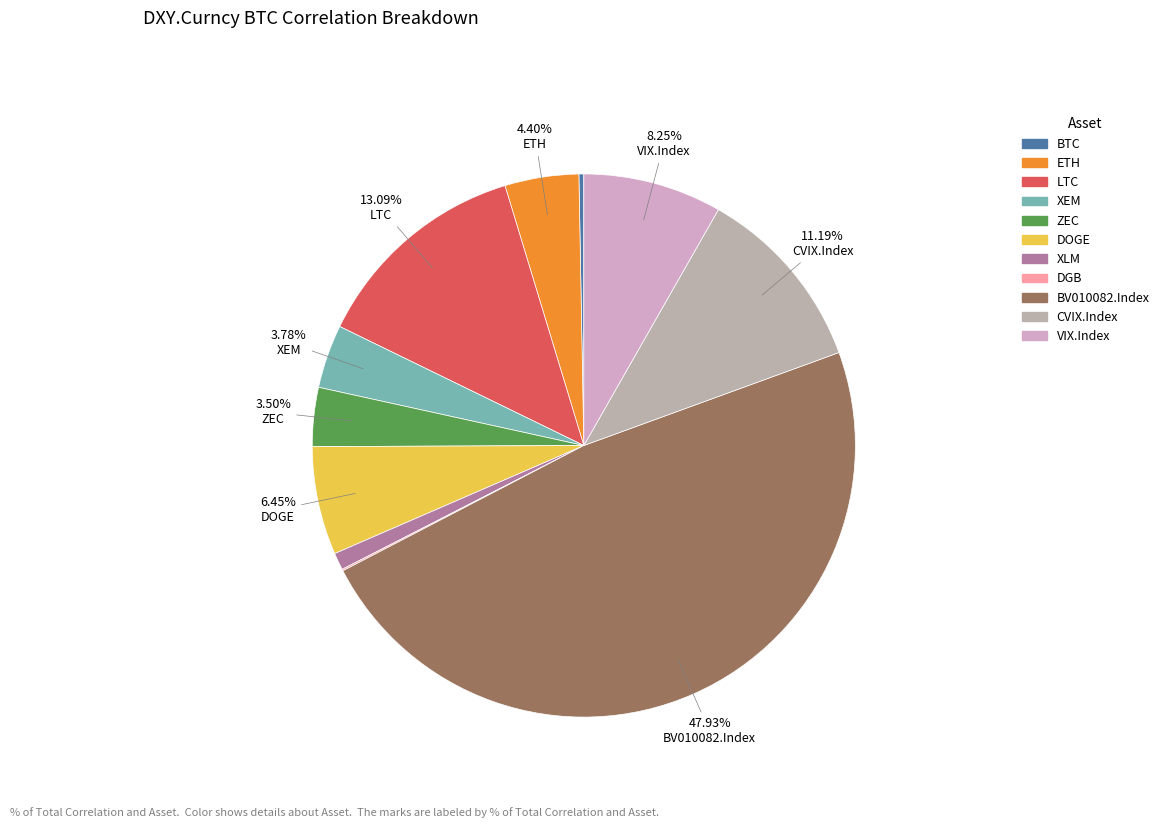

How many segments does this pie chart have?

11